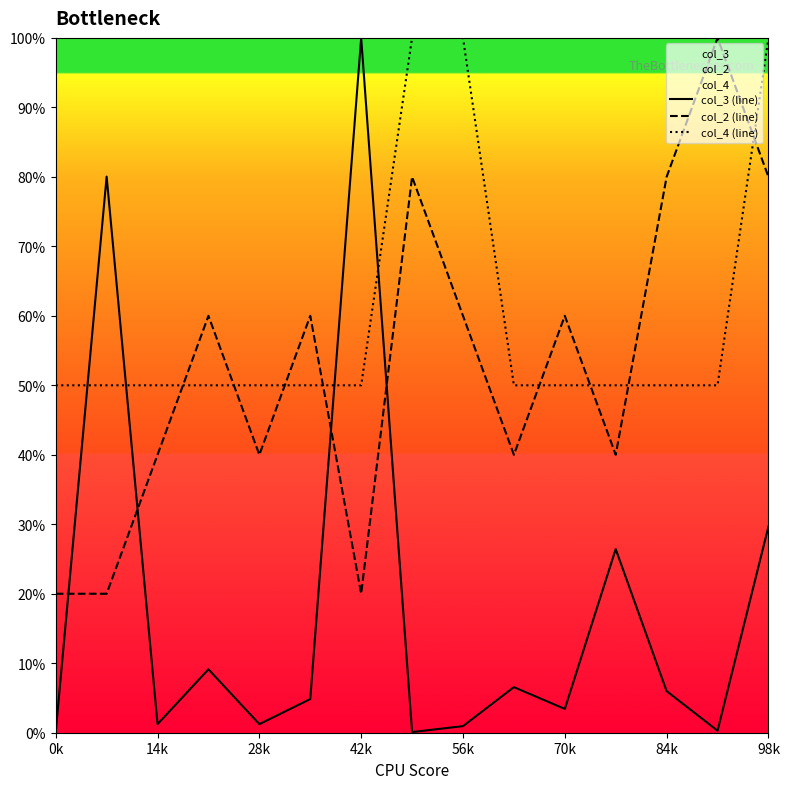

Is it true that col_3 (line) equals 6.6 at 9?

True